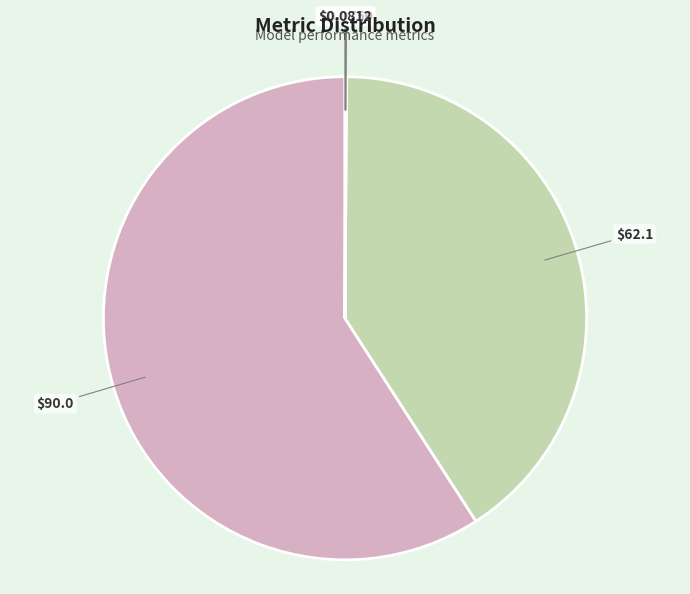

What is the largest slice in the pie chart?

MAPE